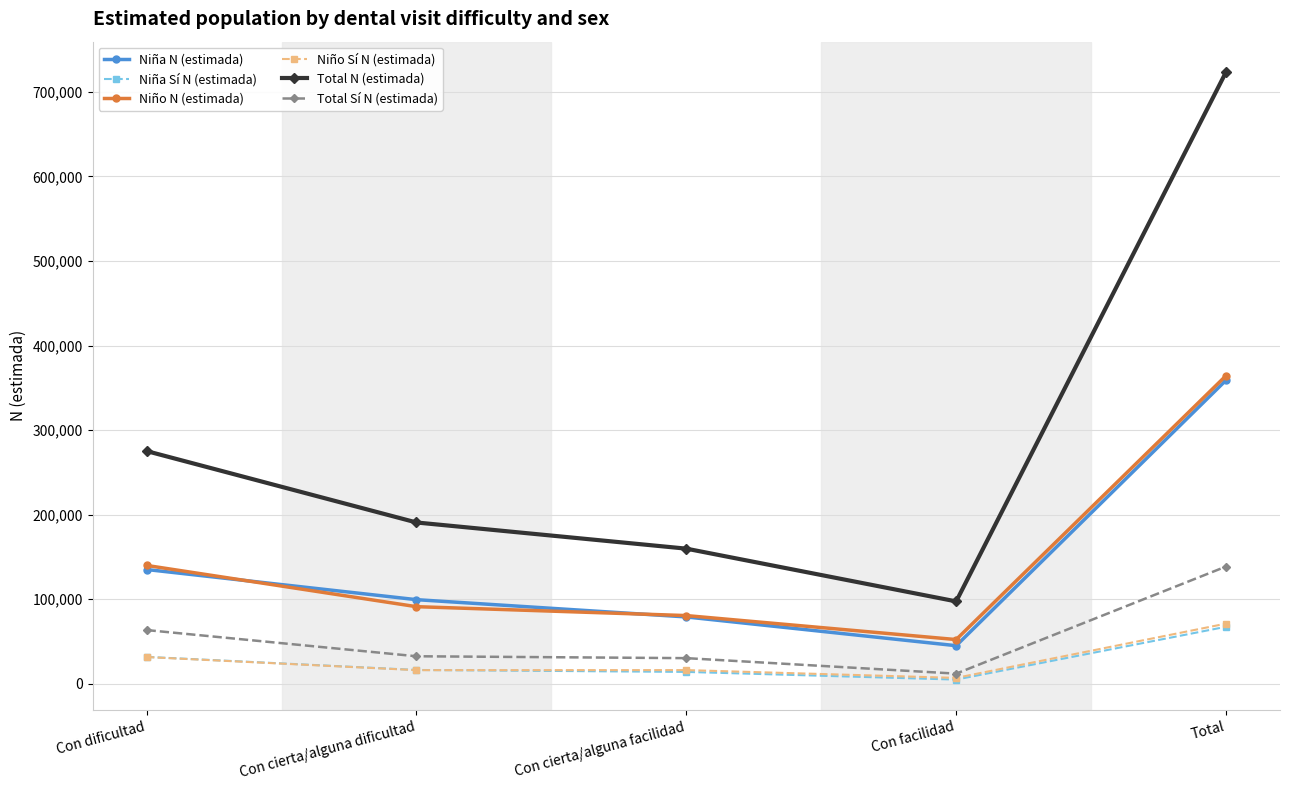

At which category does Niña N (estimada) reach its first local valley?

Con facilidad